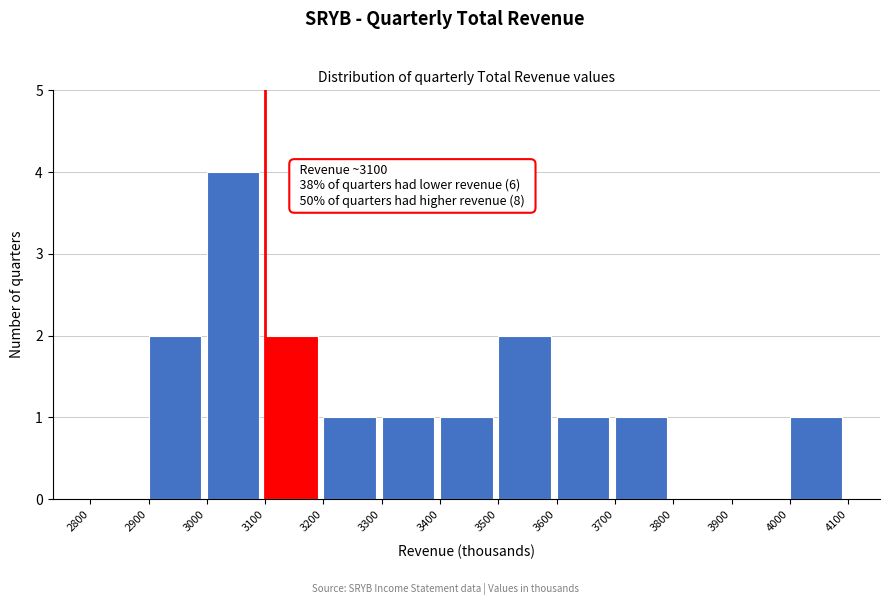

Which range on the x-axis has the tallest bar?

3000 to 3100